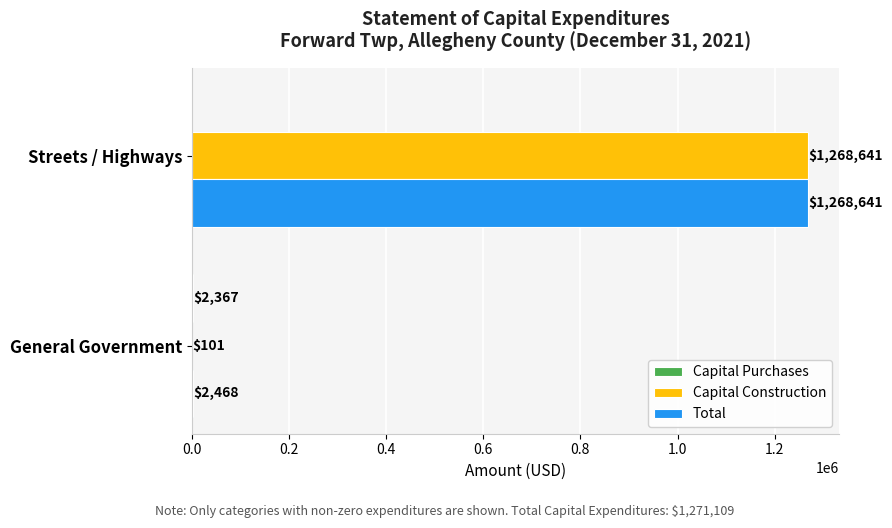

Which series changed the most between General Government and Streets / Highways?

Capital Construction